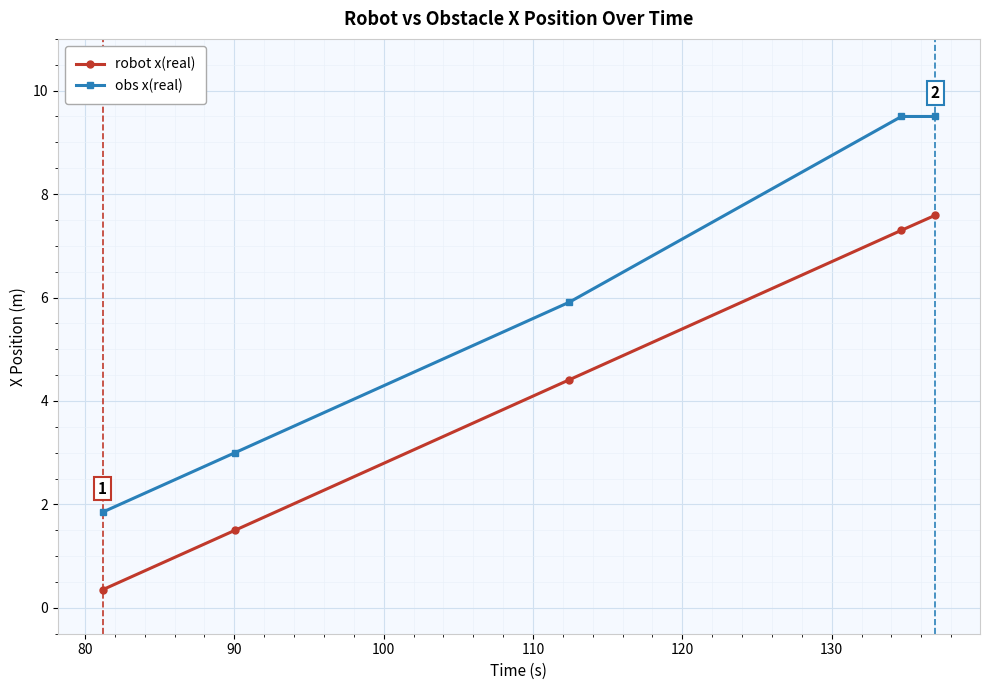

Rank the series by their maximum value, from highest to lowest.

obs x(real), robot x(real)